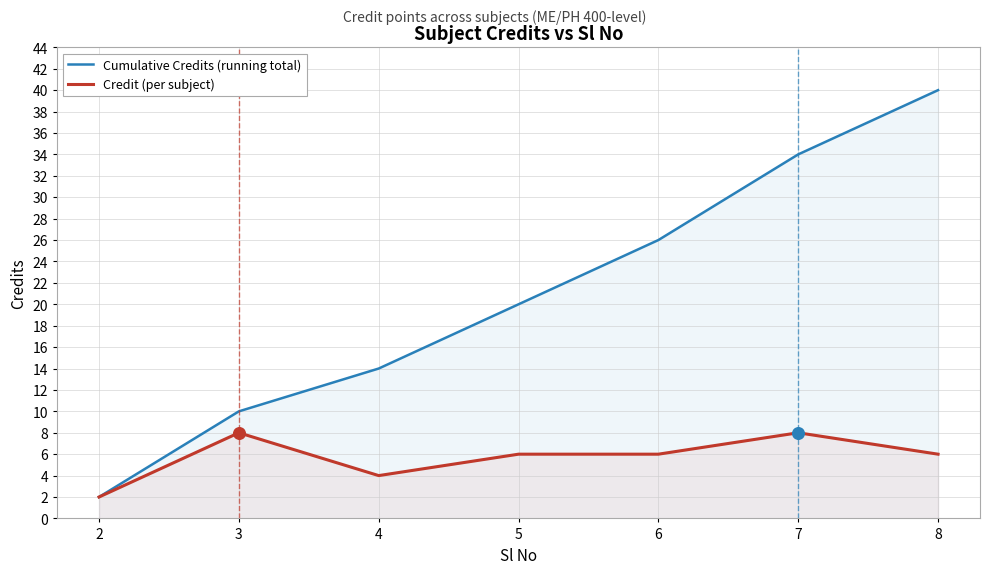

Is the value of Credit (per subject) at 4 greater than the value of Cumulative Credits (running total) at 7?

No